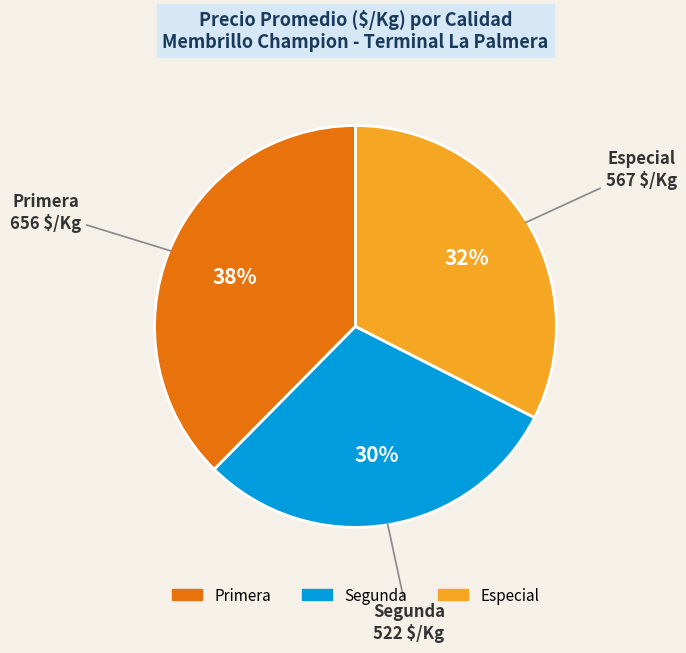

The Primera slice represents 38% of the pie. True or false?

True